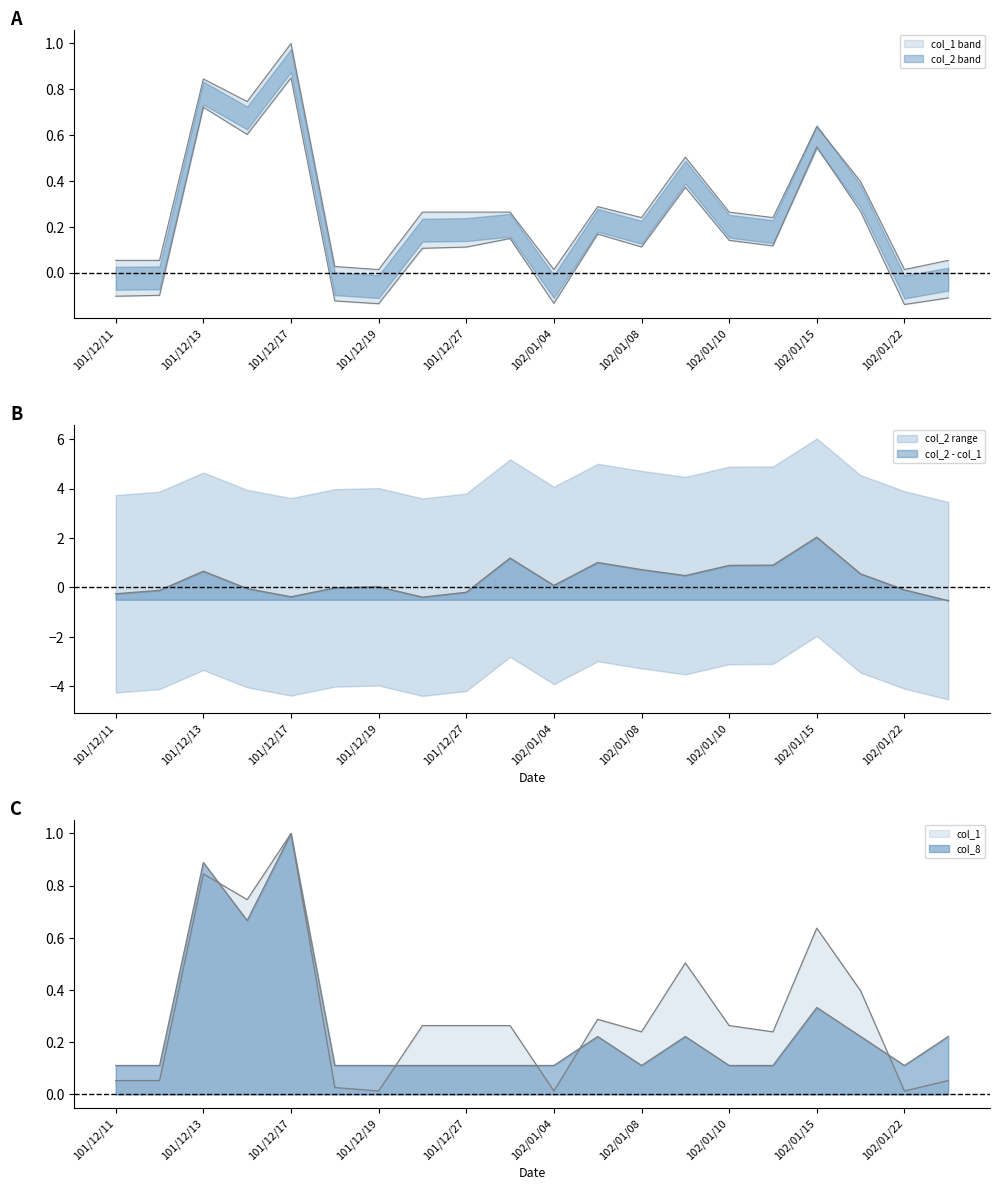

Reading left to right, transcribe all the data shown in this chart.

col_1: 101/12/11=0.1	101/12/12=0.1	101/12/13=0.8	101/12/14=0.7	101/12/17=1.0	101/12/18=0.0	101/12/19=0.0	101/12/26=0.3	101/12/27=0.3	102/01/03=0.3	102/01/04=0.0	102/01/07=0.3	102/01/08=0.2	102/01/09=0.5	102/01/10=0.3	102/01/11=0.2	102/01/15=0.6	102/01/16=0.4	102/01/22=0.0	102/01/25=0.1
col_2: 101/12/11=-0.1	101/12/12=-0.1	101/12/13=0.7	101/12/14=0.6	101/12/17=0.8	101/12/18=-0.1	101/12/19=-0.1	101/12/26=0.1	101/12/27=0.1	102/01/03=0.1	102/01/04=-0.1	102/01/07=0.2	102/01/08=0.1	102/01/09=0.4	102/01/10=0.1	102/01/11=0.1	102/01/15=0.5	102/01/16=0.3	102/01/22=-0.1	102/01/25=-0.1
col_8: 101/12/11=0.1	101/12/12=0.1	101/12/13=0.9	101/12/14=0.7	101/12/17=1.0	101/12/18=0.1	101/12/19=0.1	101/12/26=0.1	101/12/27=0.1	102/01/03=0.1	102/01/04=0.1	102/01/07=0.2	102/01/08=0.1	102/01/09=0.2	102/01/10=0.1	102/01/11=0.1	102/01/15=0.3	102/01/16=0.2	102/01/22=0.1	102/01/25=0.2